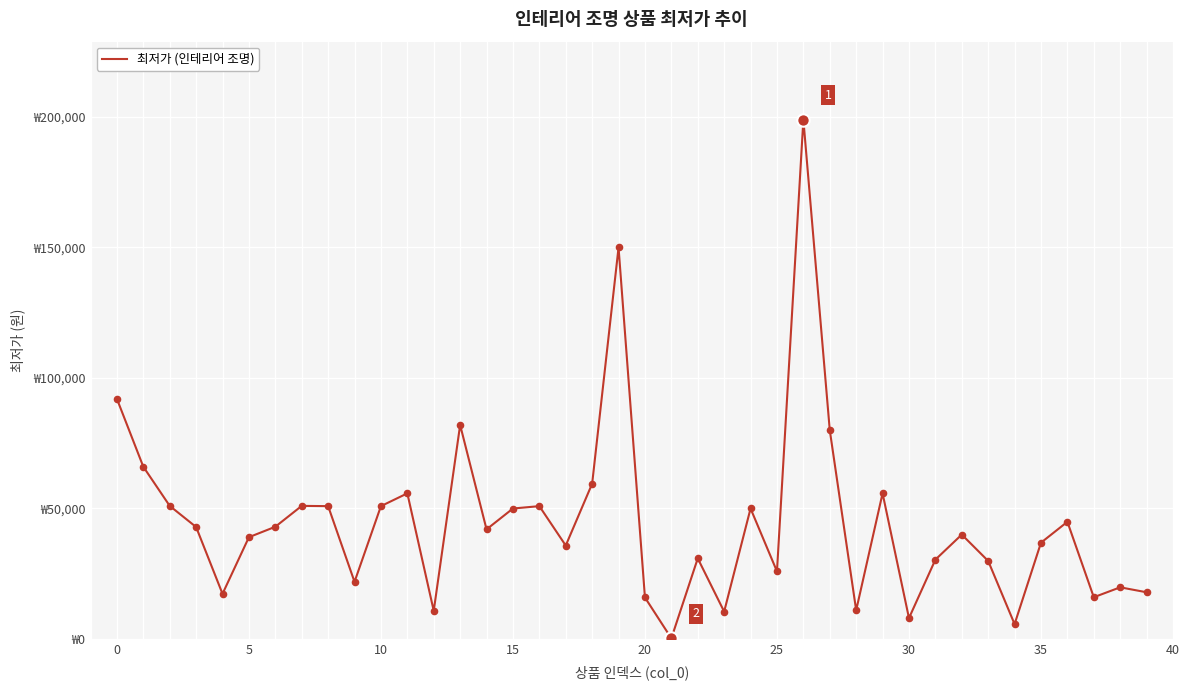

Does the chart have visible grid lines?

Yes